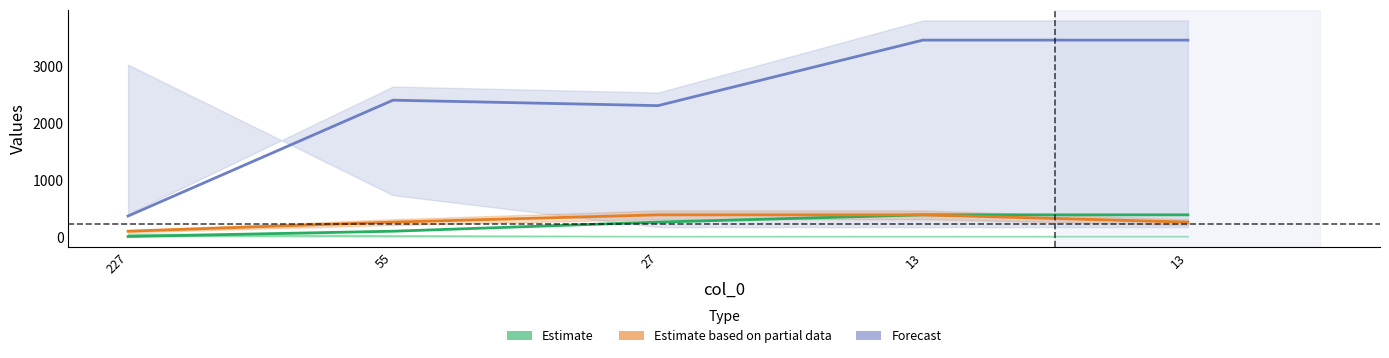

How many values in the Forecast series are below 2400?

2